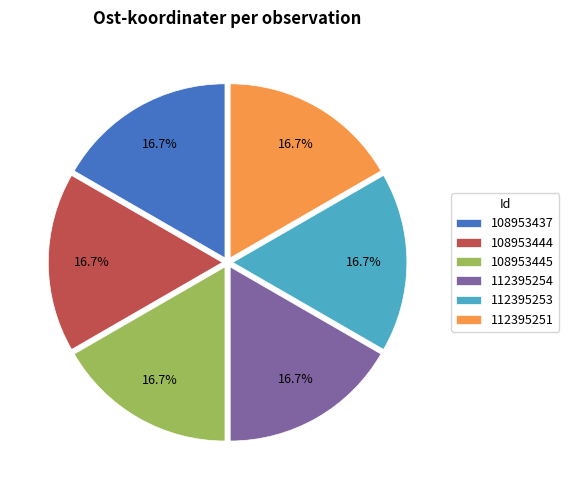

What is the ratio of the value at 108953445 to the value at 108953437?

1.0